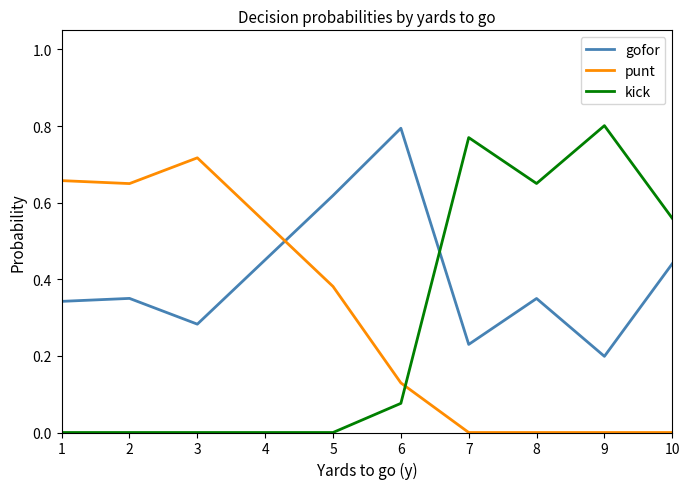

Which series has the largest total across all categories?

gofor